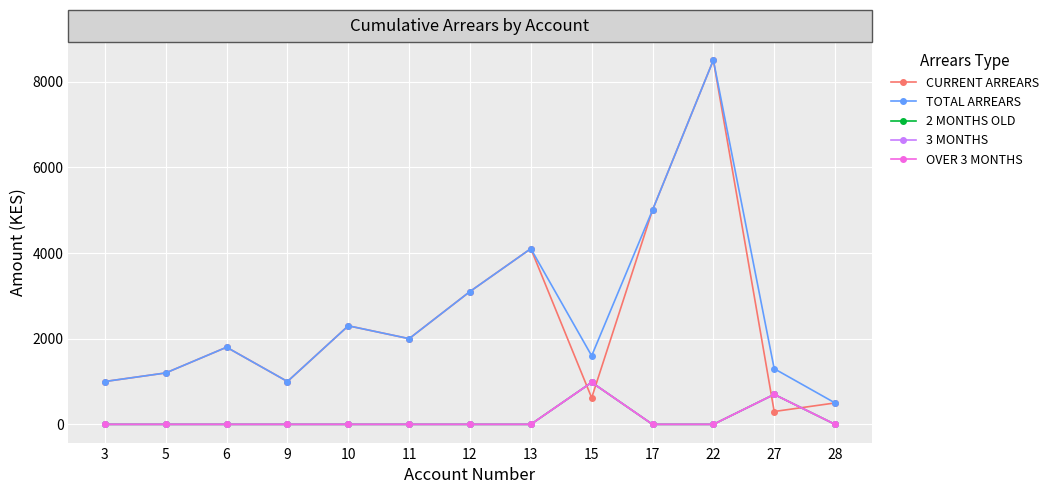

Does the chart have visible grid lines?

Yes